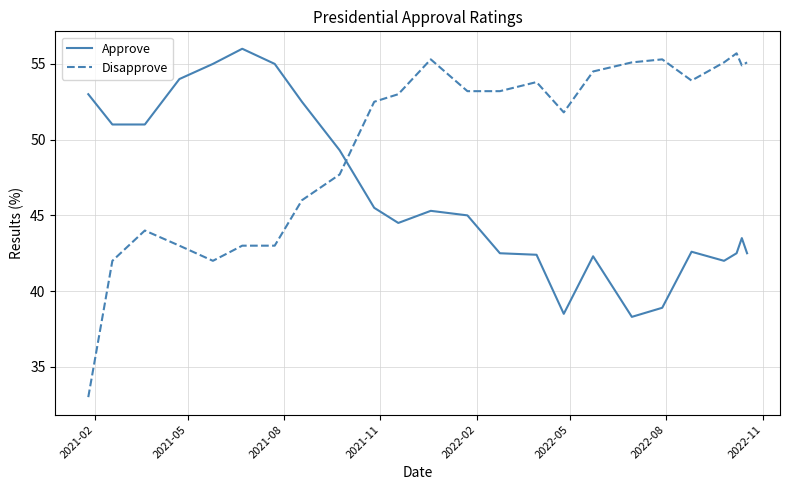

Rank the series by their average value, from lowest to highest.

Approve, Disapprove